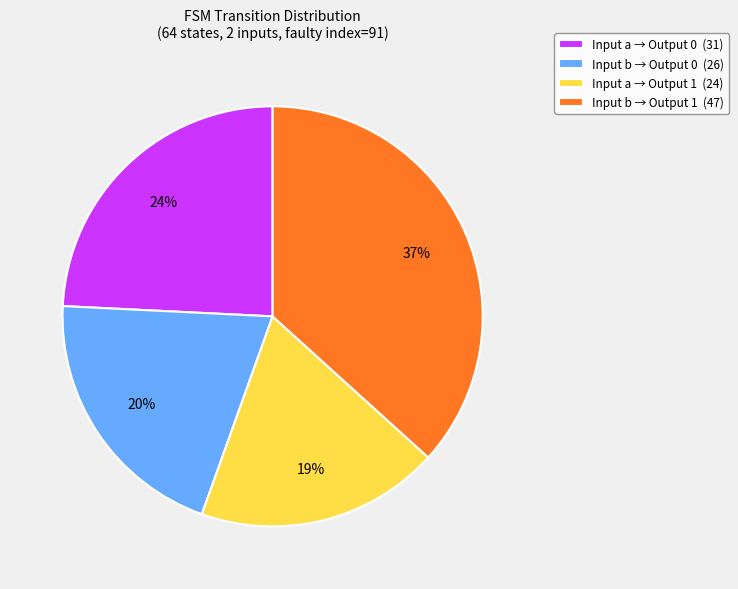

The Input b → Output 0 (26) slice represents 8% of the pie. True or false?

False